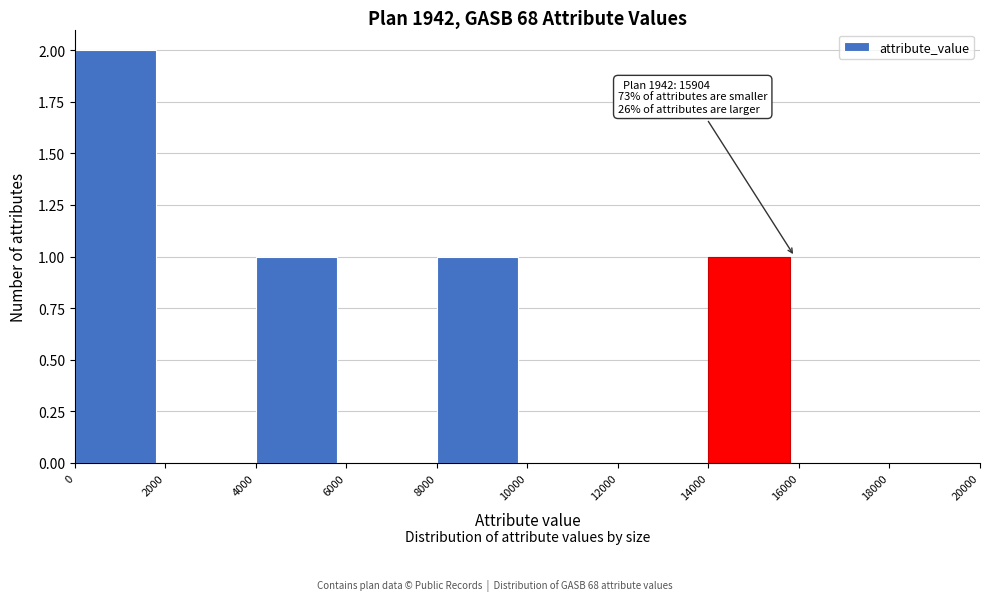

Over which range of the x-axis is the bar tallest?

0 to 2000